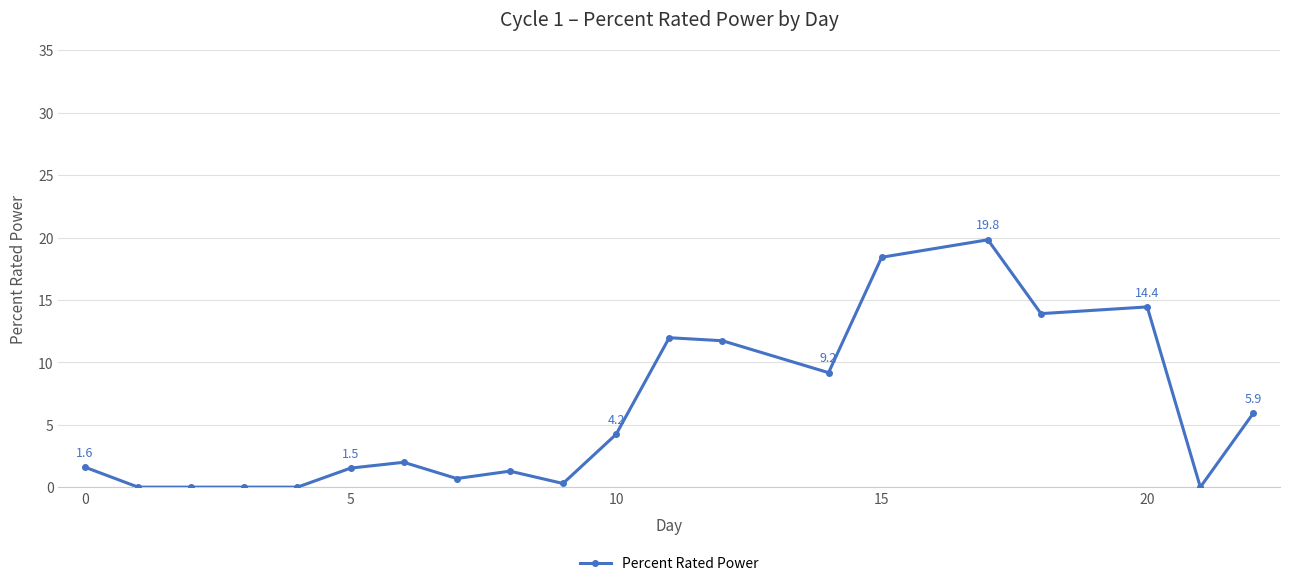

How many lines are shown in the chart?

1